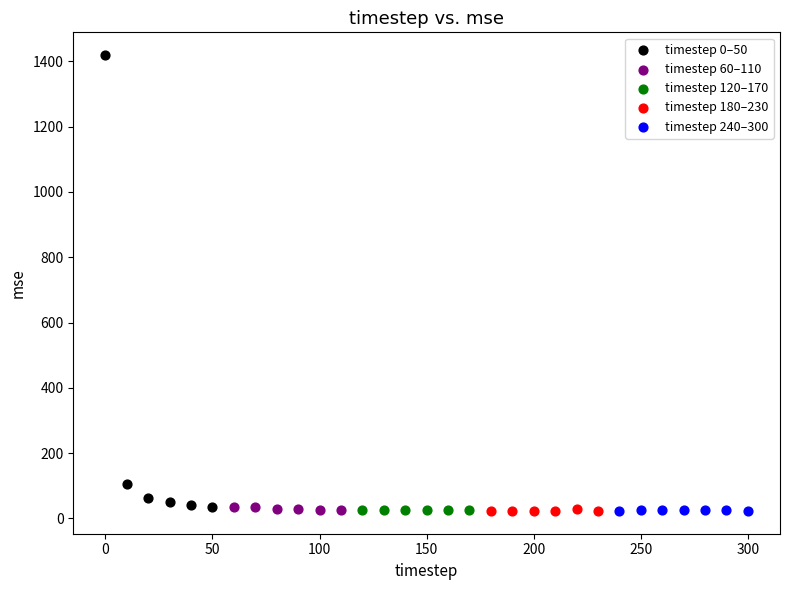

What are all the series names shown in the legend?

timestep 0–50, timestep 60–110, timestep 120–170, timestep 180–230, timestep 240–300